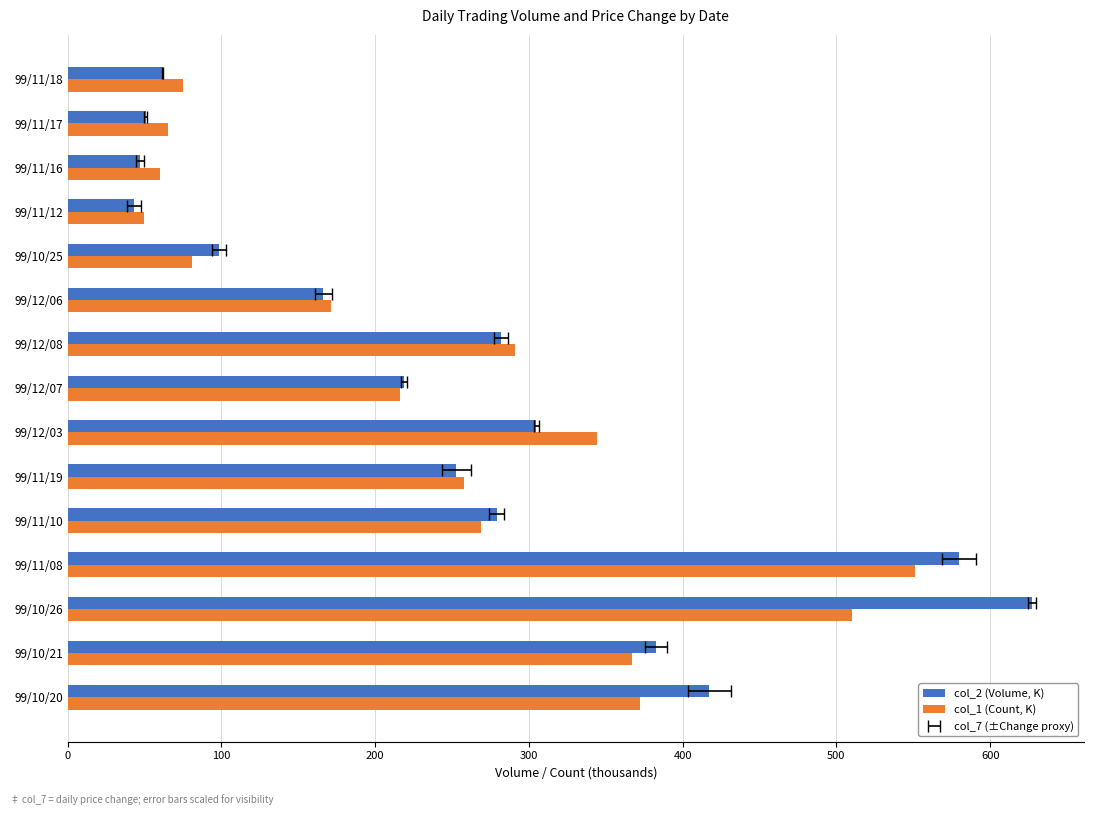

At how many categories does at least one series exceed 139?

10